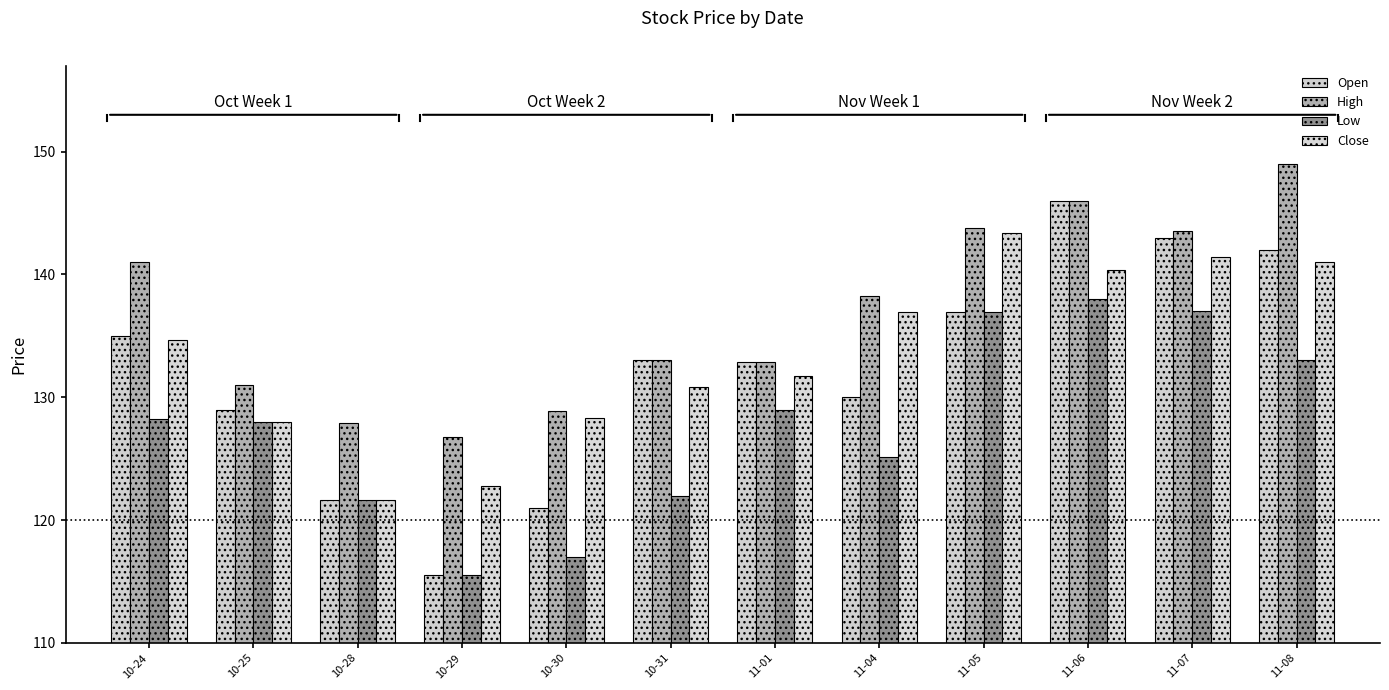

Does the chart contain any negative values?

No